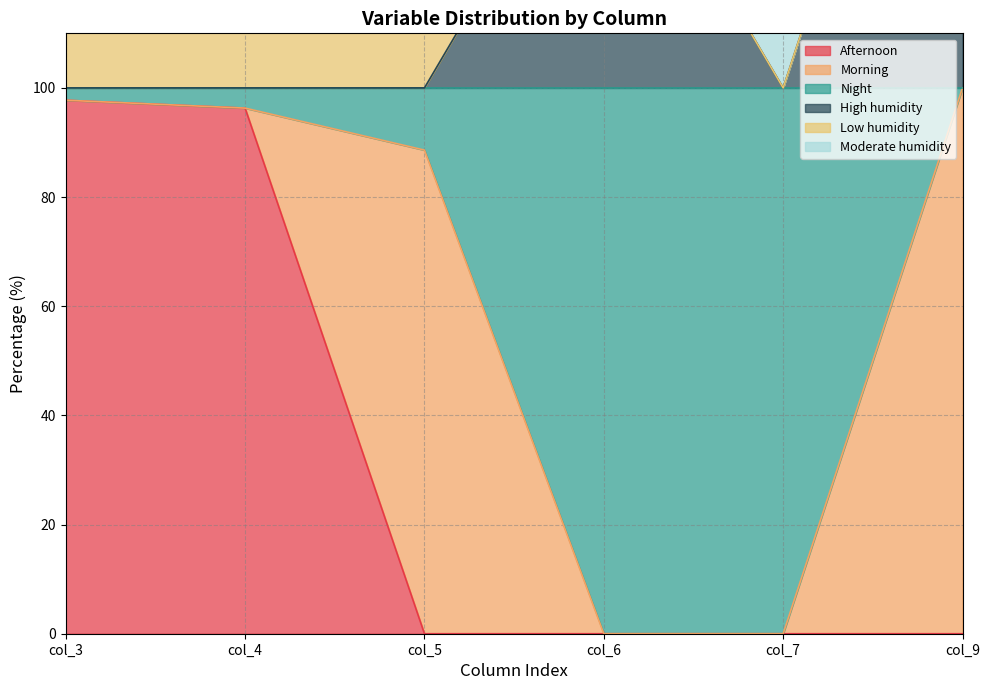

What is the difference between the highest and lowest values at col_5?

100.0